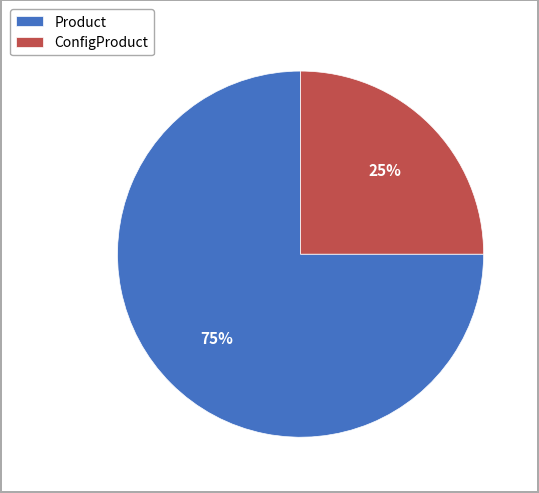

Which slice is the largest?

Product